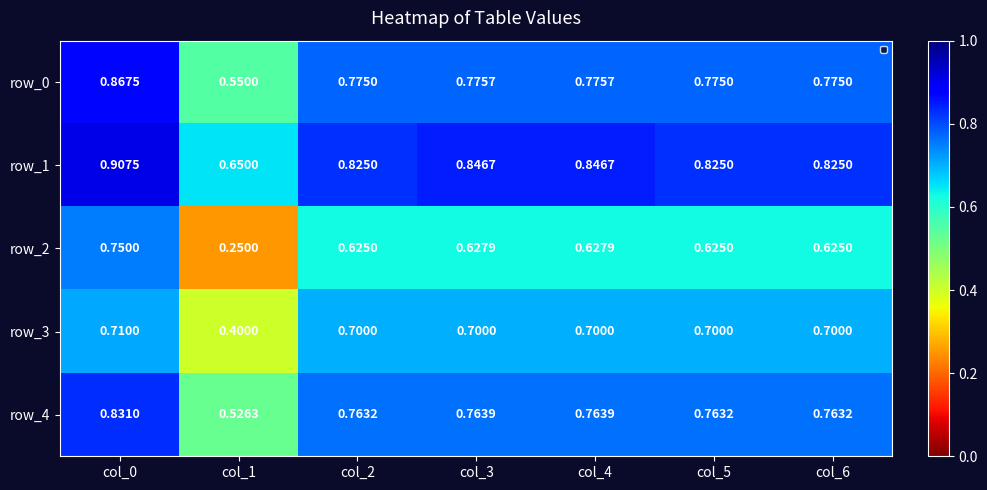

Is the value of row_4 at col_3 greater than the value of row_0 at col_6?

No